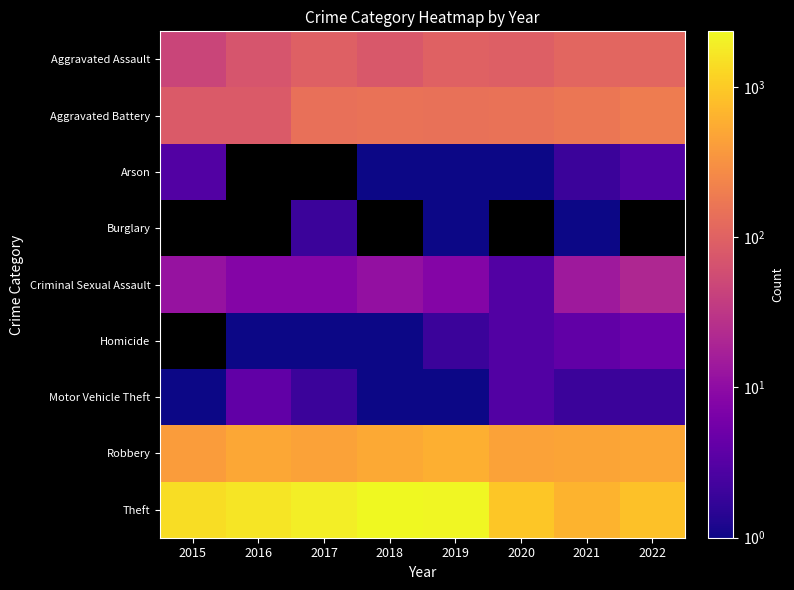

Which has a higher value, 2022 or 2019?

2022